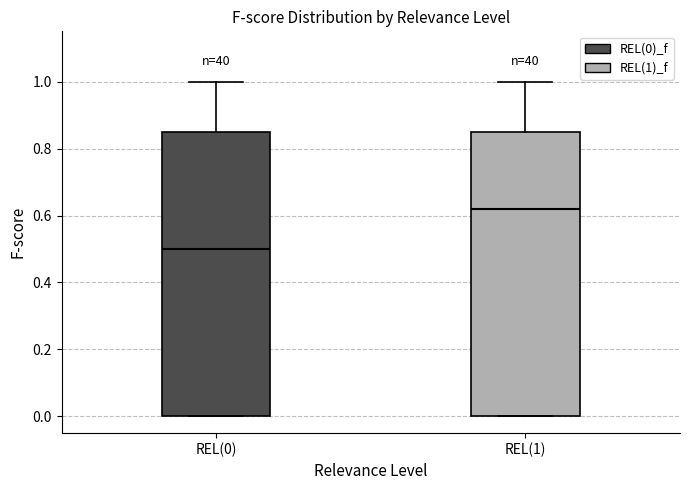

Reading left to right, read every box against the y-axis: the position of its median line, the range the box covers, and the ends of its whiskers. The values are not printed on the chart, so give them approximately, as read against the axis.

REL(0): median 0.50, box 0.00 to 0.86, whiskers 0.00 to 1.00
REL(1): median 0.62, box 0.00 to 0.86, whiskers 0.00 to 1.00